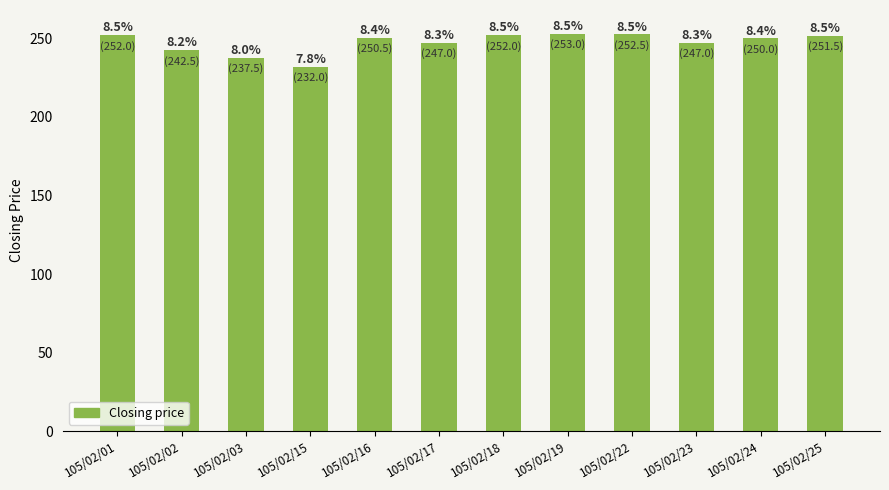

Reading left to right, what are all the values shown in this chart?

252.0	242.5	237.5	232.0	250.5	247.0	252.0	253.0	252.5	247.0	250.0	251.5